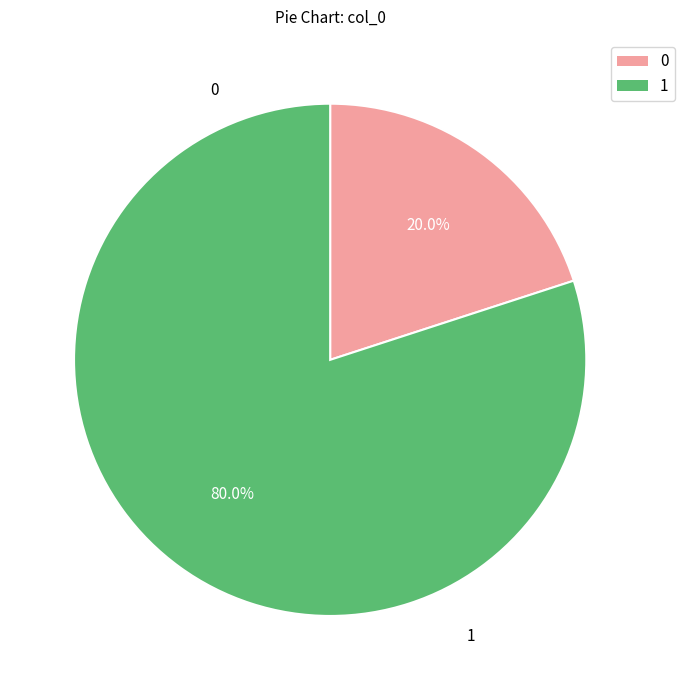

Is there a majority slice in this chart?

Yes